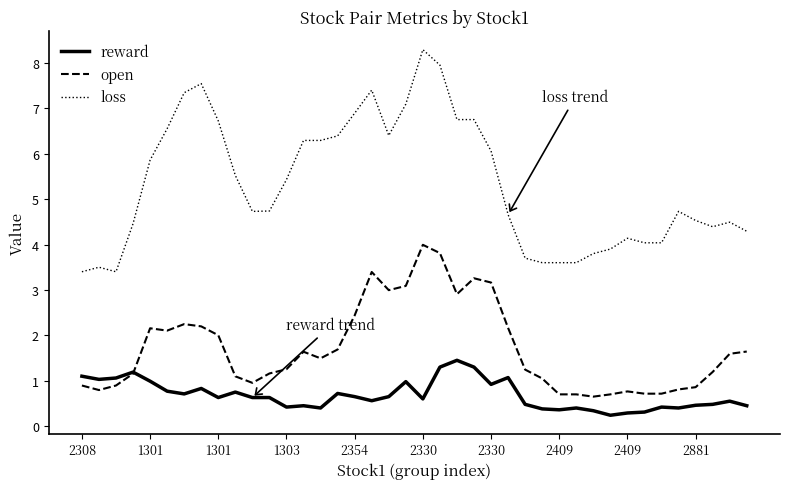

True or false: open and loss cross at least once.

False